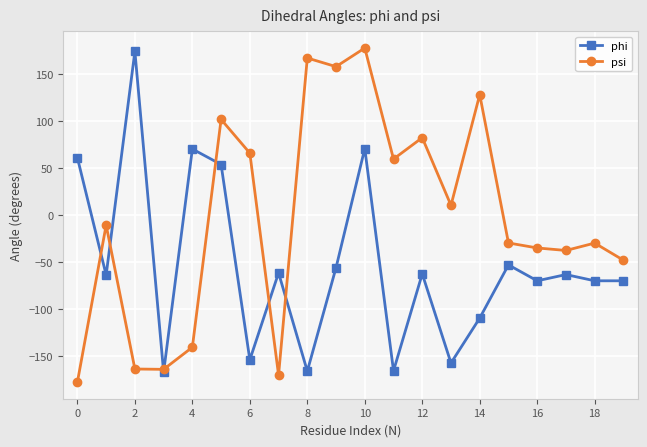

What is the minimum value shown in the chart?

-177.2